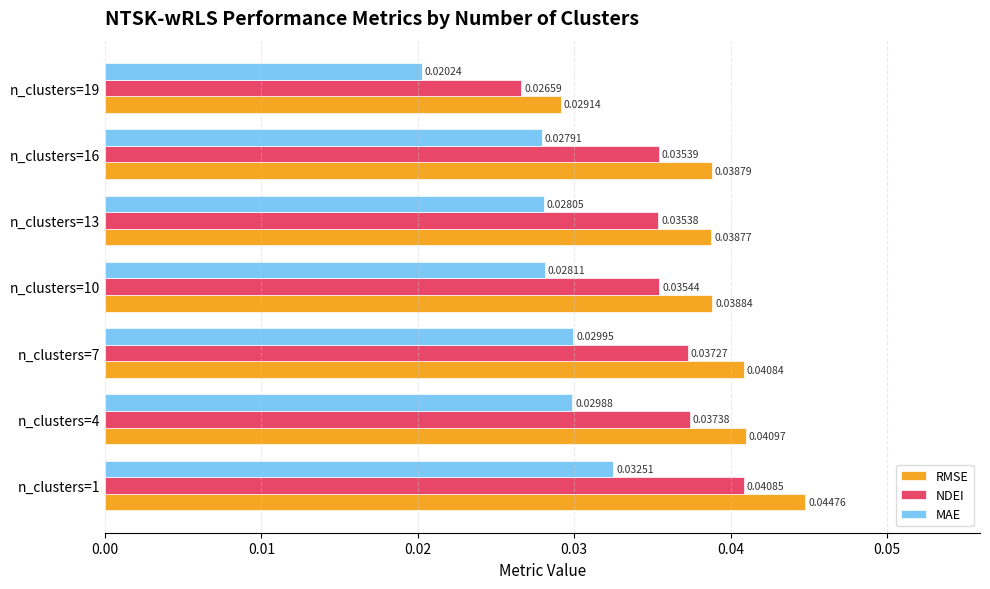

List the labels in order of RMSE value, smallest first.

n_clusters=19, n_clusters=13, n_clusters=16, n_clusters=10, n_clusters=7, n_clusters=4, n_clusters=1